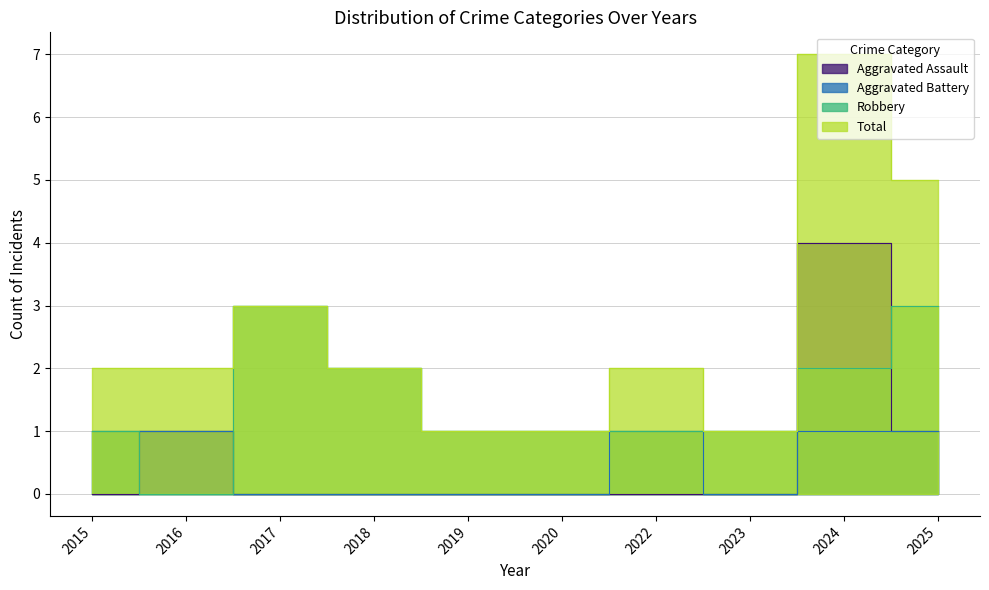

At how many categories does at least one series exceed 6?

1